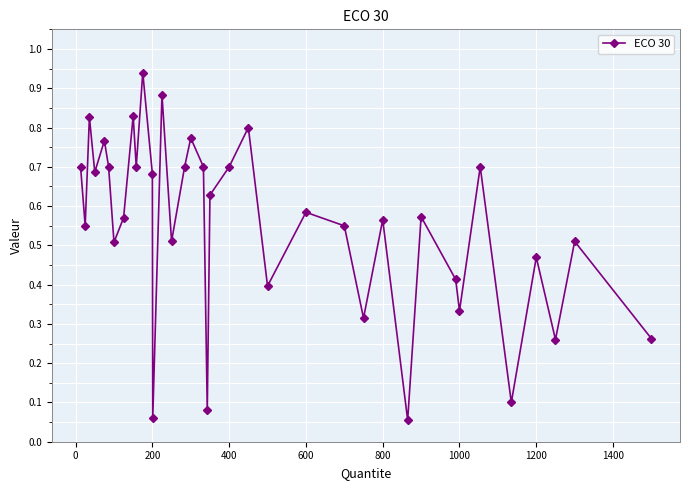

How many interior local valleys (lower than both neighbors) does the data have?

13